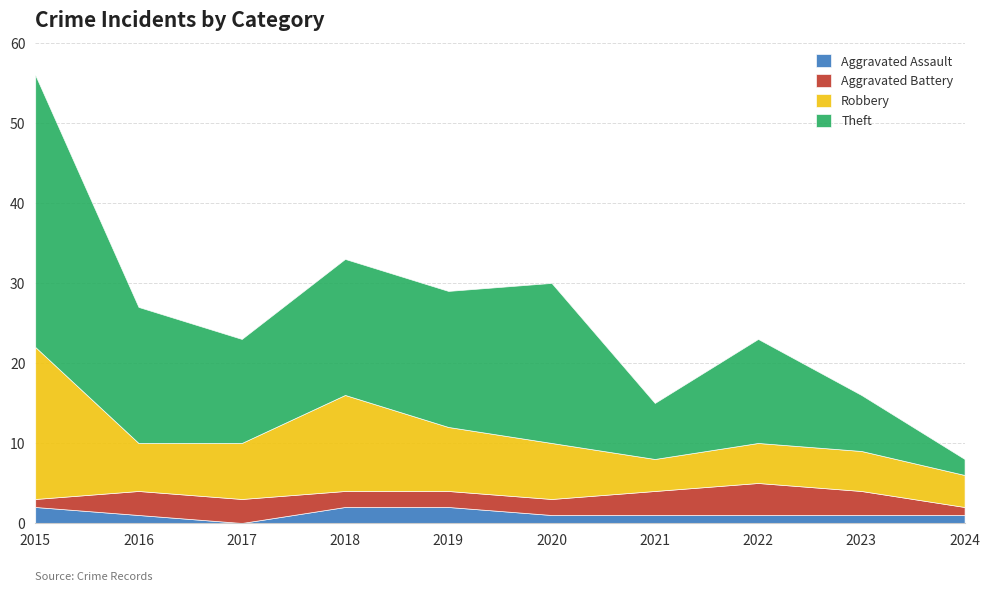

What is the spread (max minus min) of values at 2023?

6